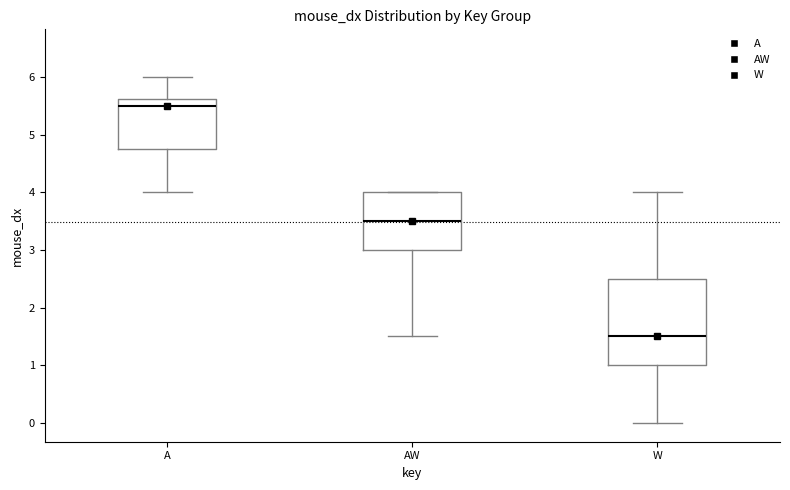

Reading left to right, transcribe this box plot: for each box, give where its median line is, the range the box spans, and where its two whiskers end, as read against the y-axis. The values are not printed on the chart, so give them approximately, as read against the axis.

A: median 5.5, box 4.8 to 5.6, whiskers 4.0 to 6.0
AW: median 3.5, box 3.0 to 4.0, whiskers 1.5 to 4.0
W: median 1.5, box 1.0 to 2.5, whiskers 0.0 to 4.0